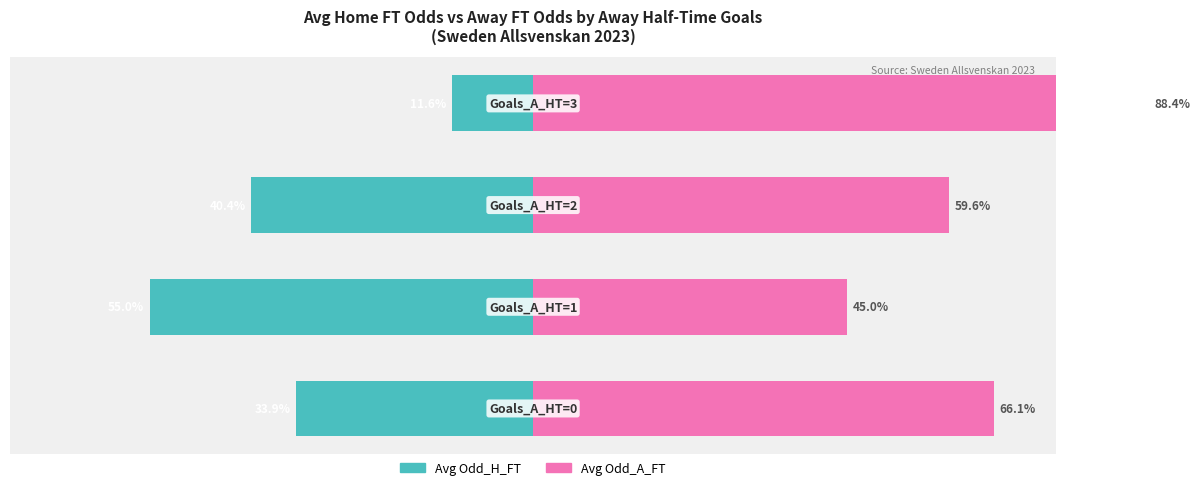

Is it true that Avg Odd_A_FT equals 25.5 at 1?

False